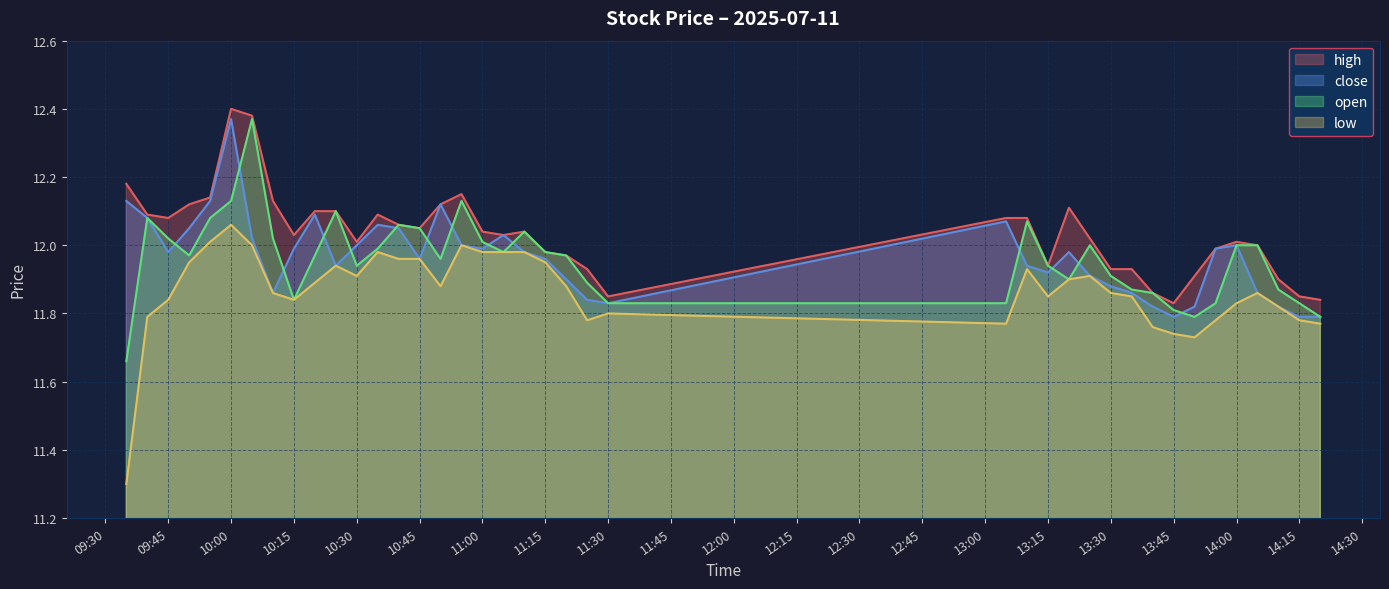

At which category is the sum across all series the highest?

10:00